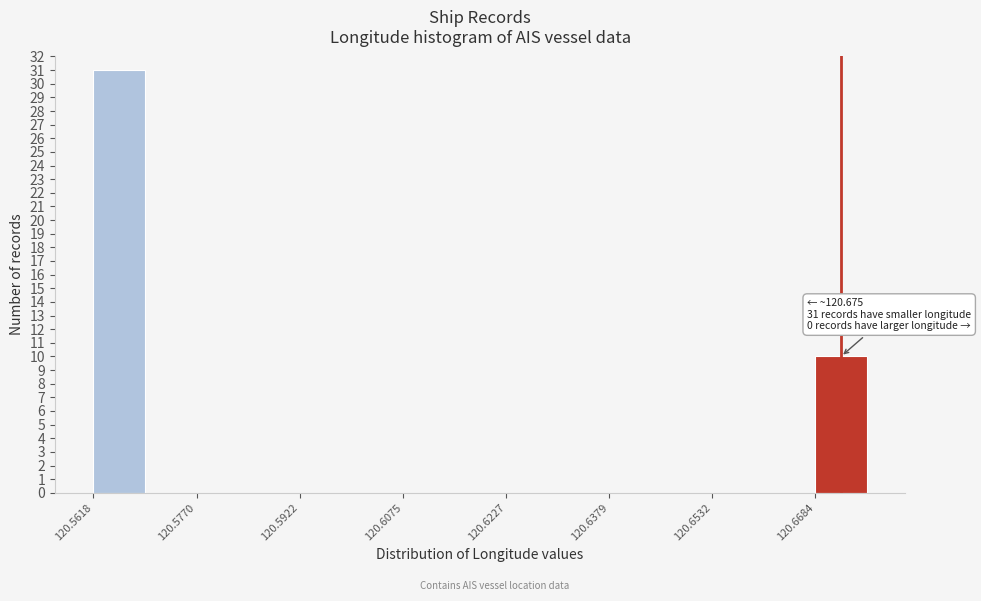

Around what value on the x-axis is the tallest bar? Give the approximate position of its centre, as read against the axis.

120.566